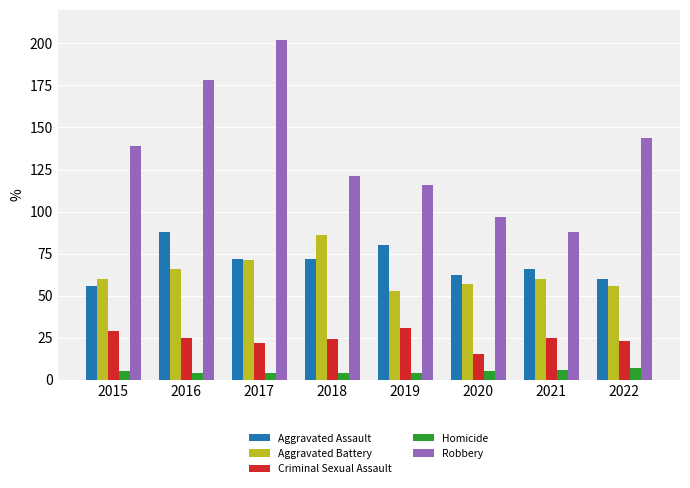

True or false: Criminal Sexual Assault has a value of 15 at 2020.

True